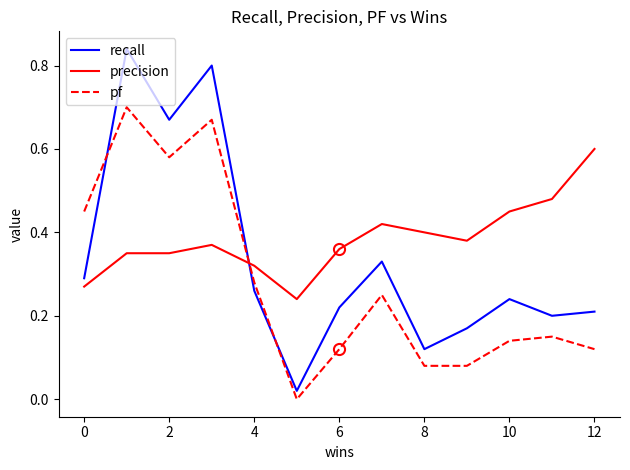

Rank the series by their maximum value, from highest to lowest.

recall, pf, precision